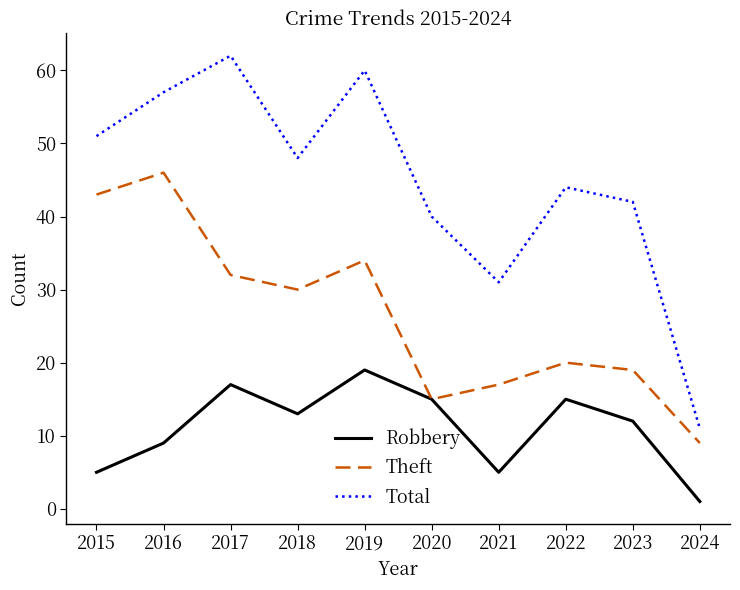

At 2019, list the series in order from largest to smallest.

Total, Theft, Robbery